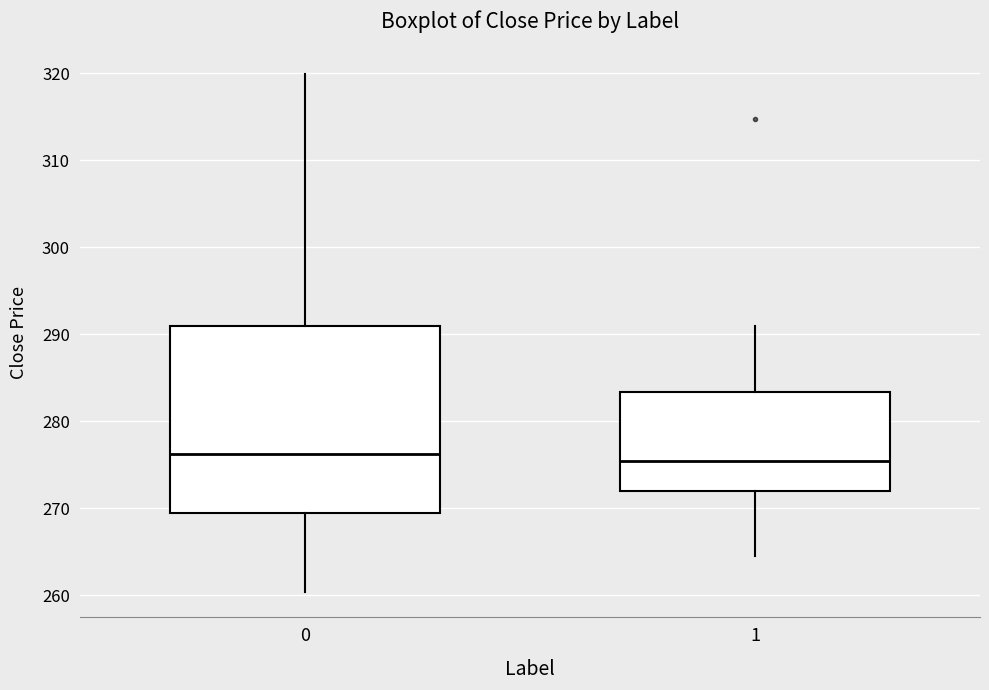

Reading left to right, read every box against the y-axis: the position of its median line, the range the box covers, and the ends of its whiskers. The values are not printed on the chart, so give them approximately, as read against the axis.

0: median 276, box 269 to 291, whiskers 260 to 320
1: median 275, box 272 to 283, whiskers 265 to 291